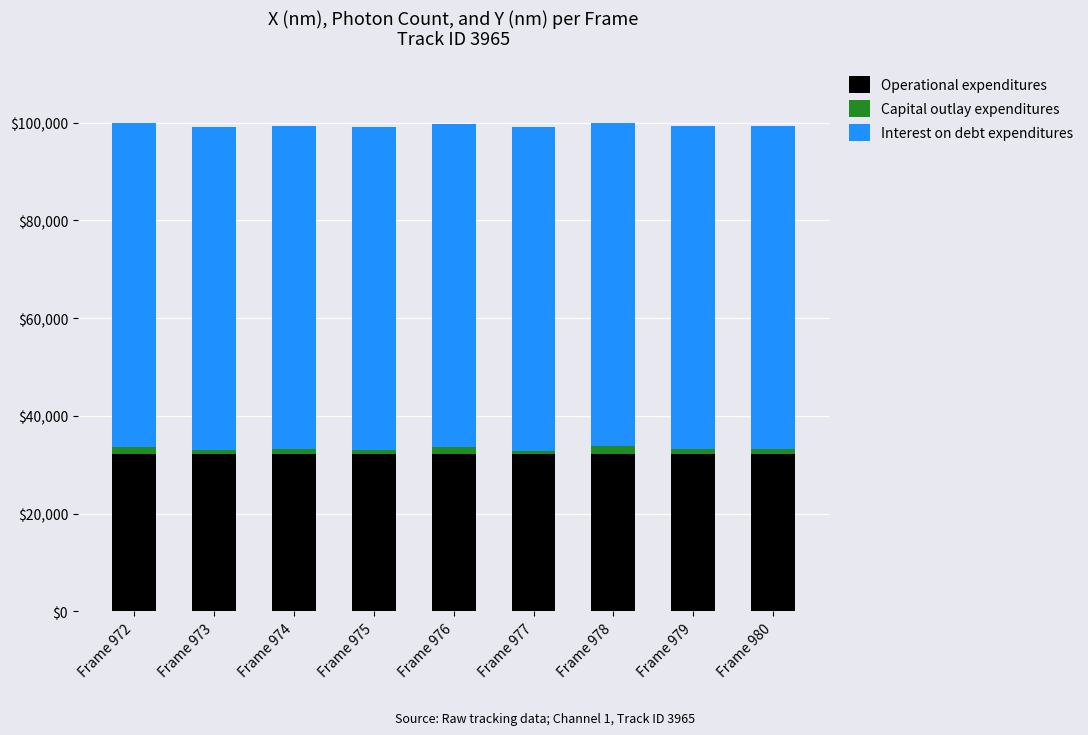

Count the number of categories in the chart.

9